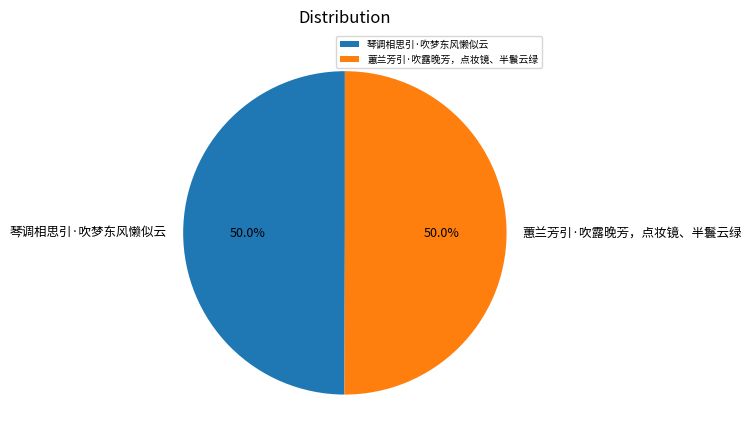

What is the ratio of the value at 琴调相思引·吹梦东风懒似云 to the value at 蕙兰芳引·吹露晚芳，点妆镜、半鬟云绿?

1.0